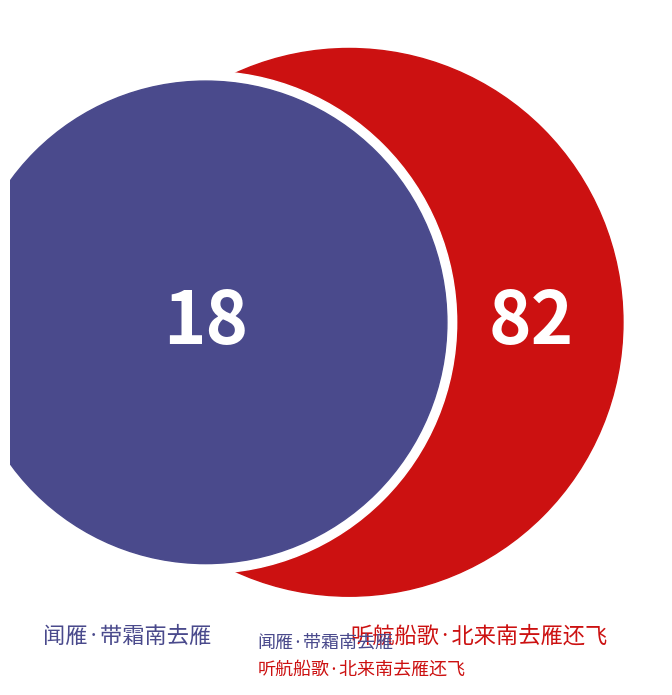

Is there a majority slice in this chart?

Yes